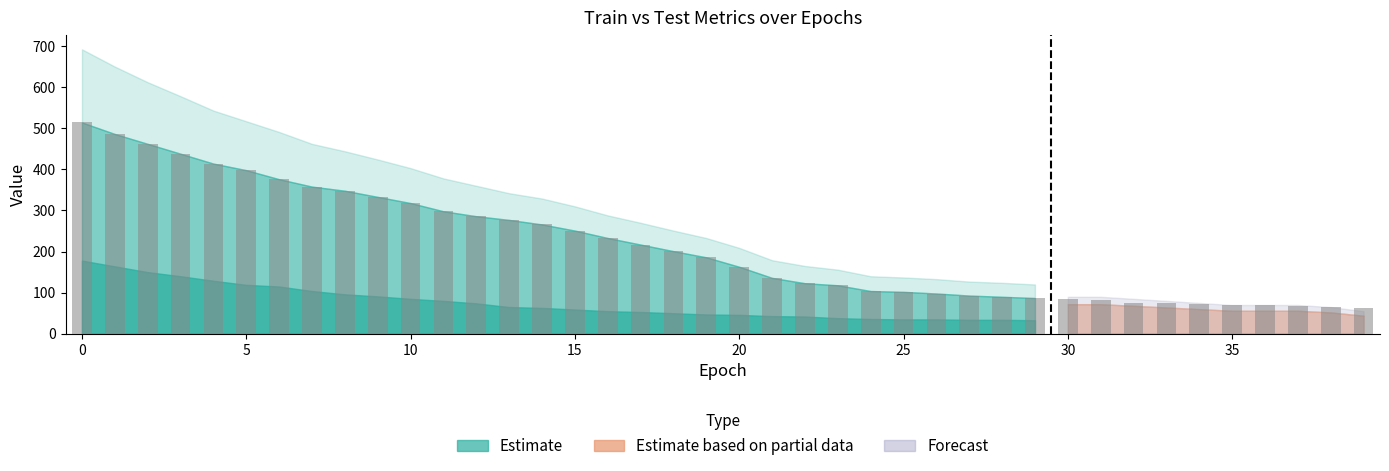

At which category does the chart reach its minimum across all series?

29